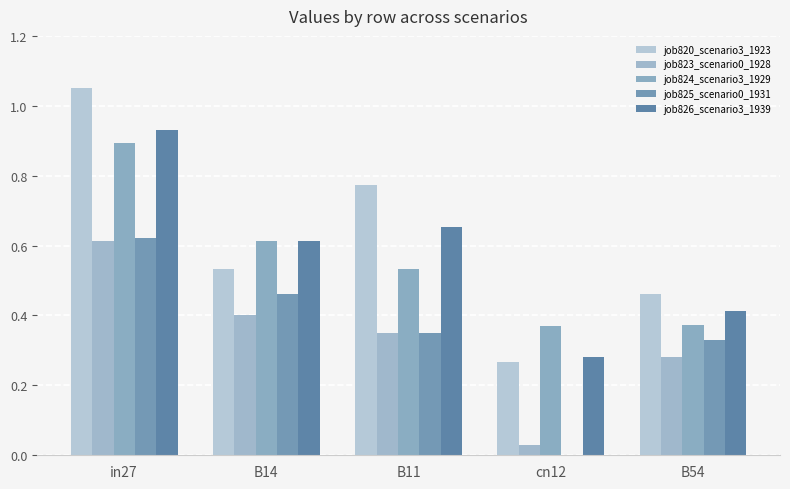

What is the difference between the maximum and minimum values in the job820_scenario3_1923 series?

0.8